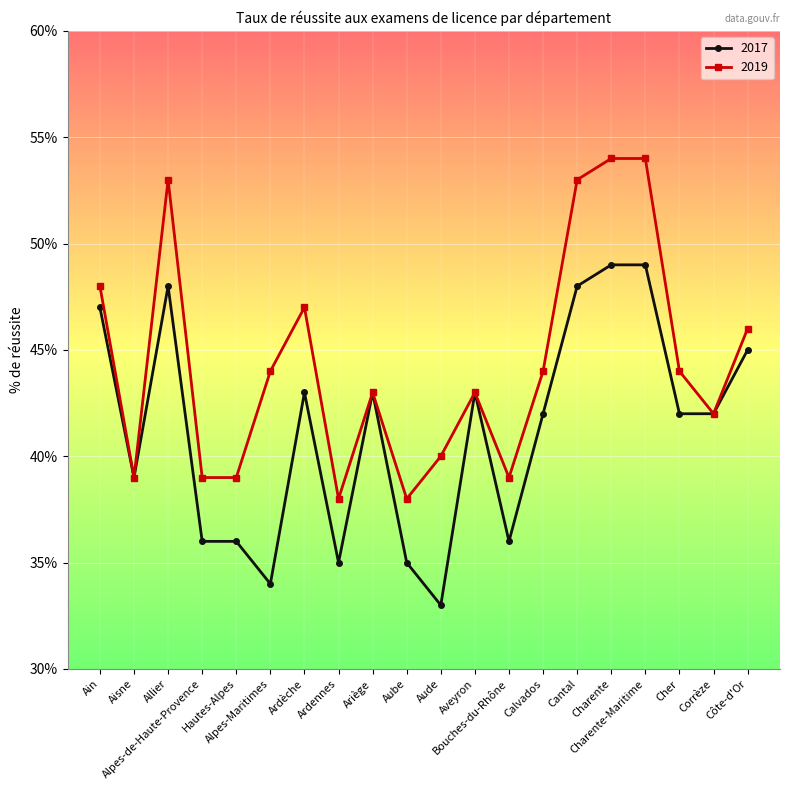

Which series changed the most between Cantal and Côte-d'Or?

2019